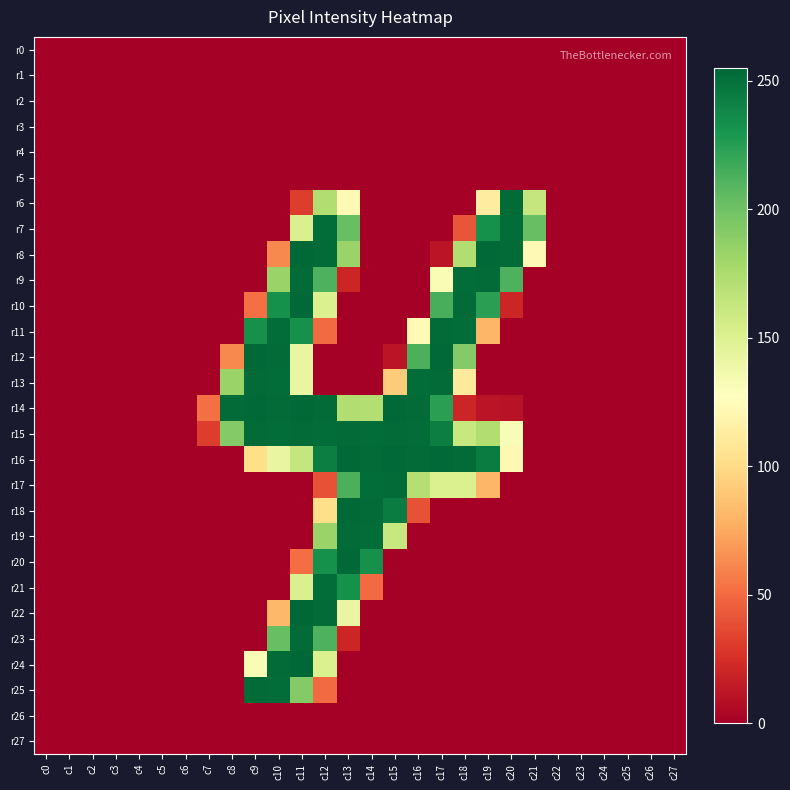

Which series has the largest total across all categories?

r15